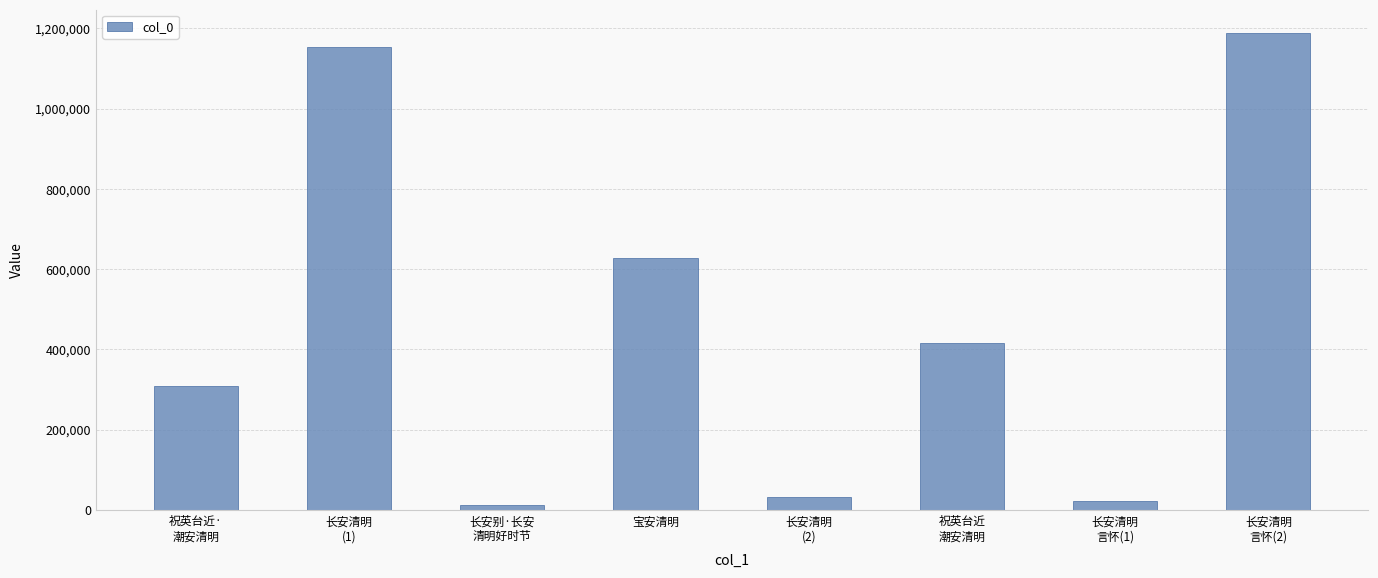

Reading right to left, what are all the values shown in this chart?

1186815	22085	416945	32534	627852	12696	1152349	307804